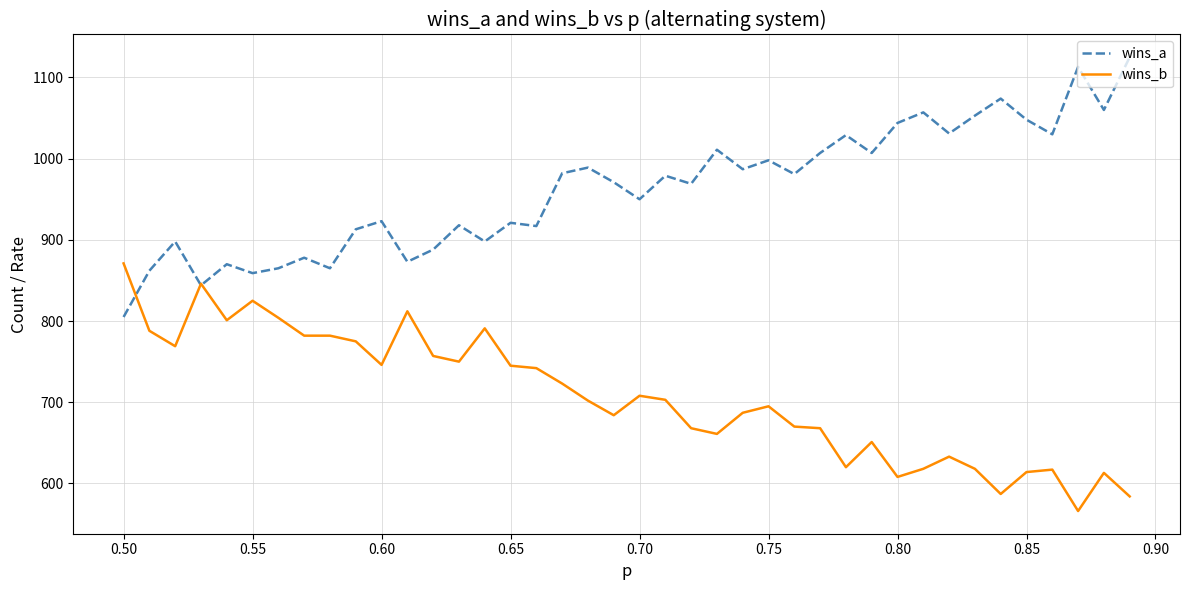

What is the maximum value for wins_a?

1125